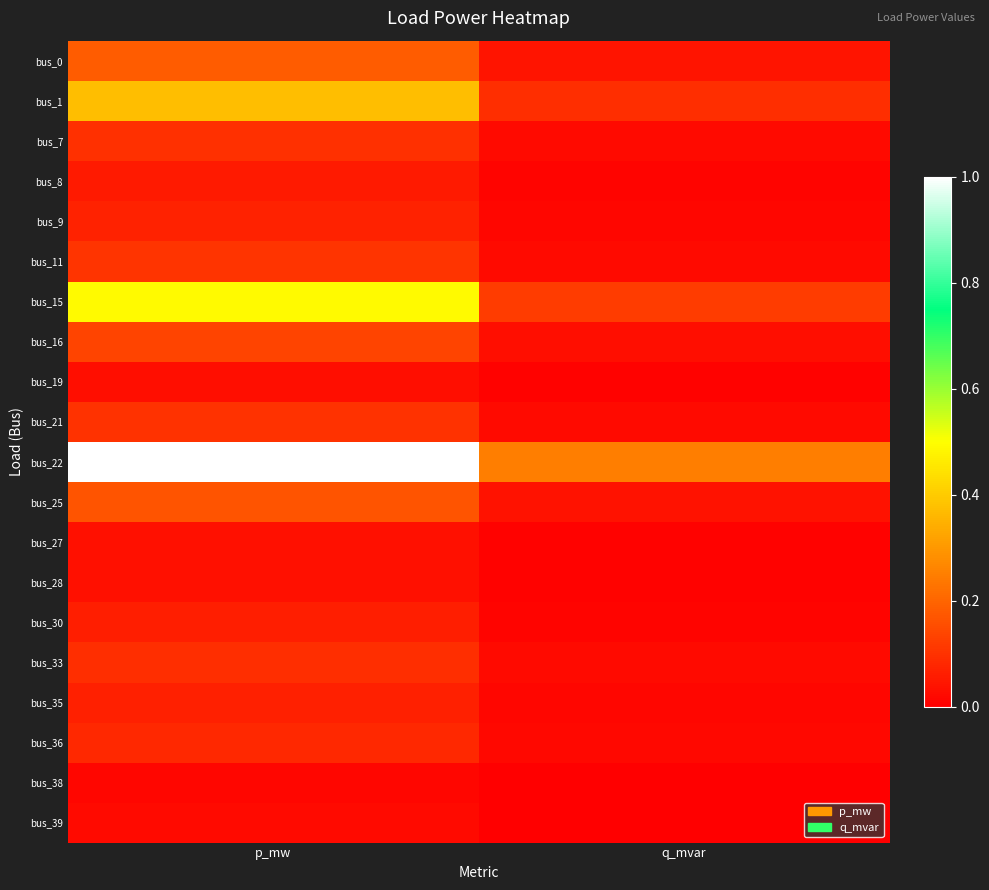

What is the total value across all series at p_mw?

3.2